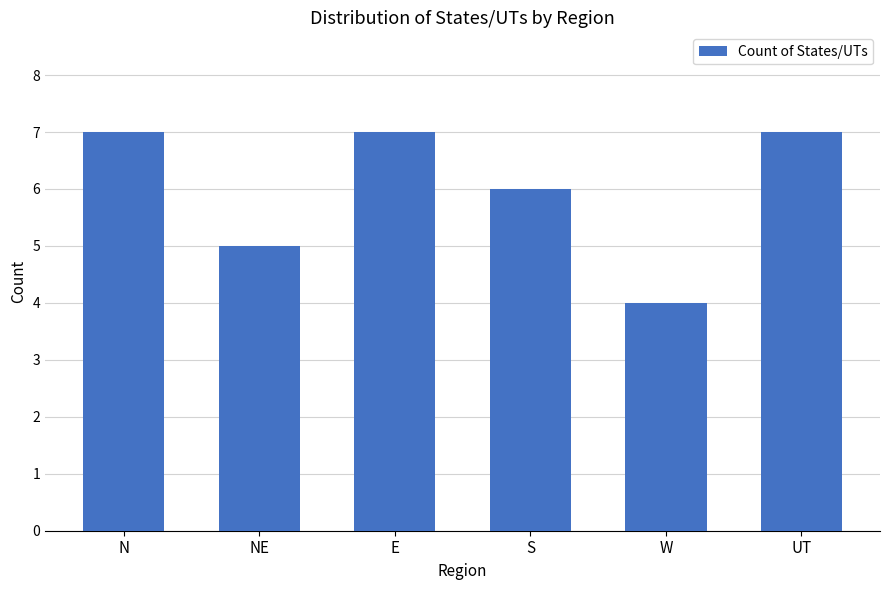

What is the ratio of the value at W to the value at S?

0.7